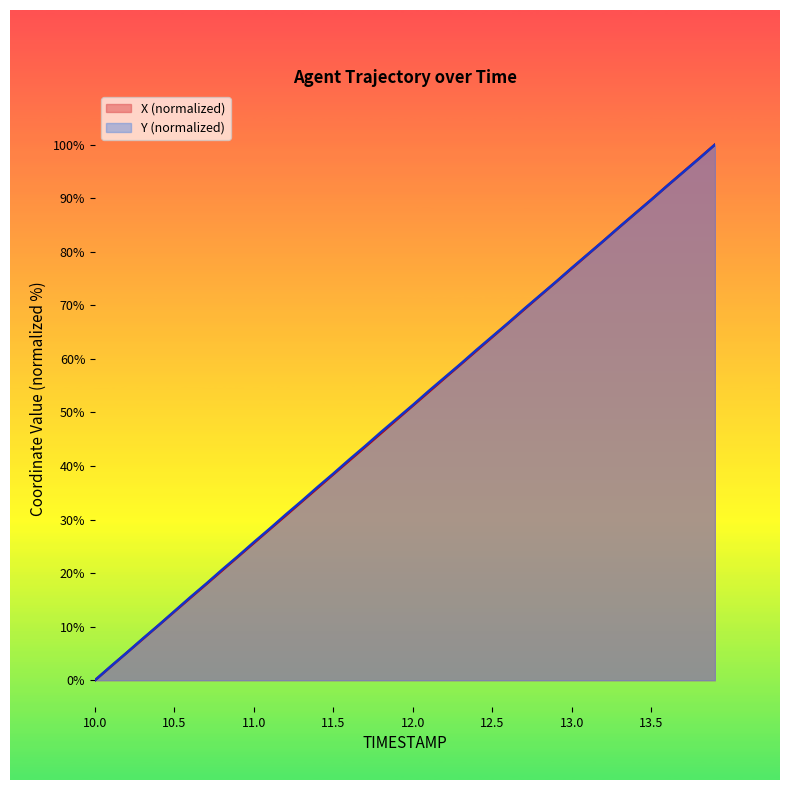

What is the sum of the Y values at 13.4 and 11.5?

125.8